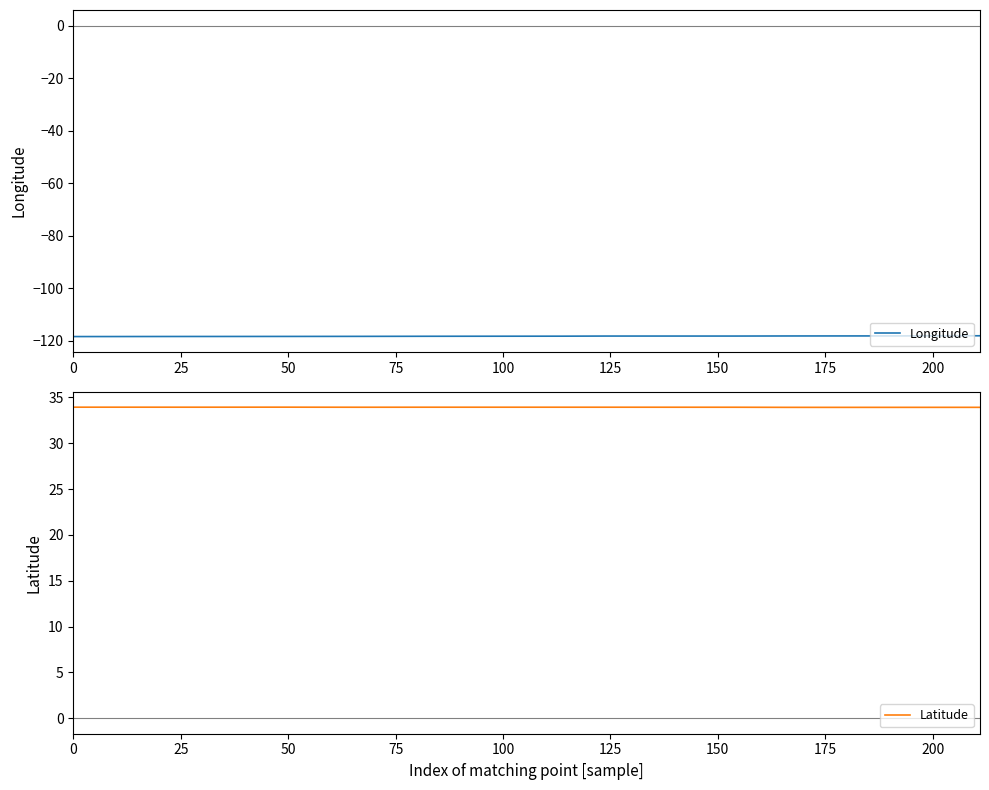

How many series are shown in this chart?

2